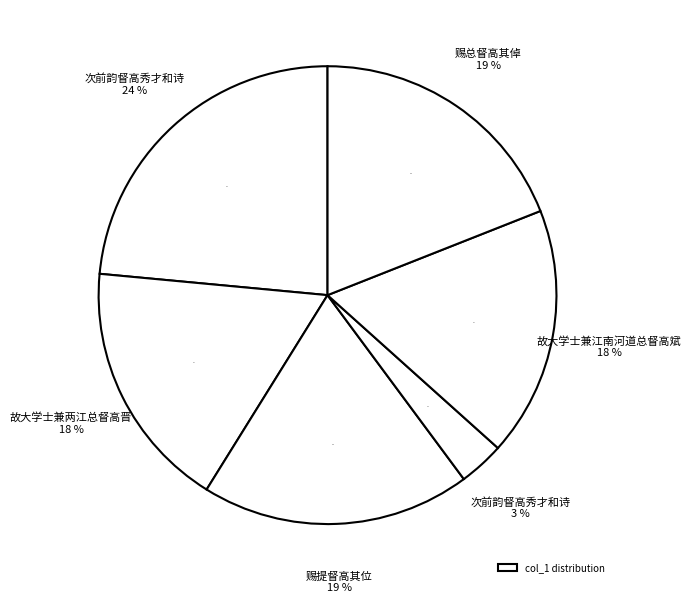

What is the smallest slice in the pie chart?

次前韵督高秀才和诗